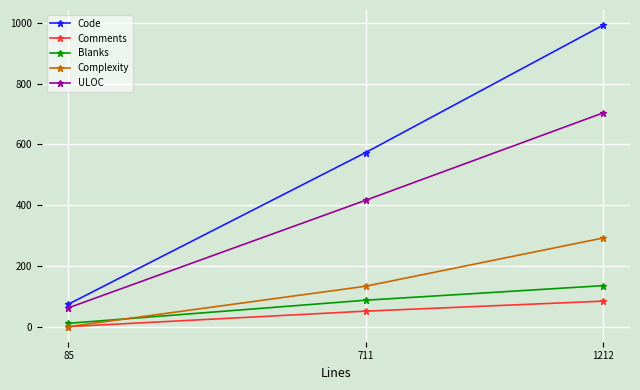

How many lines are shown in the chart?

5